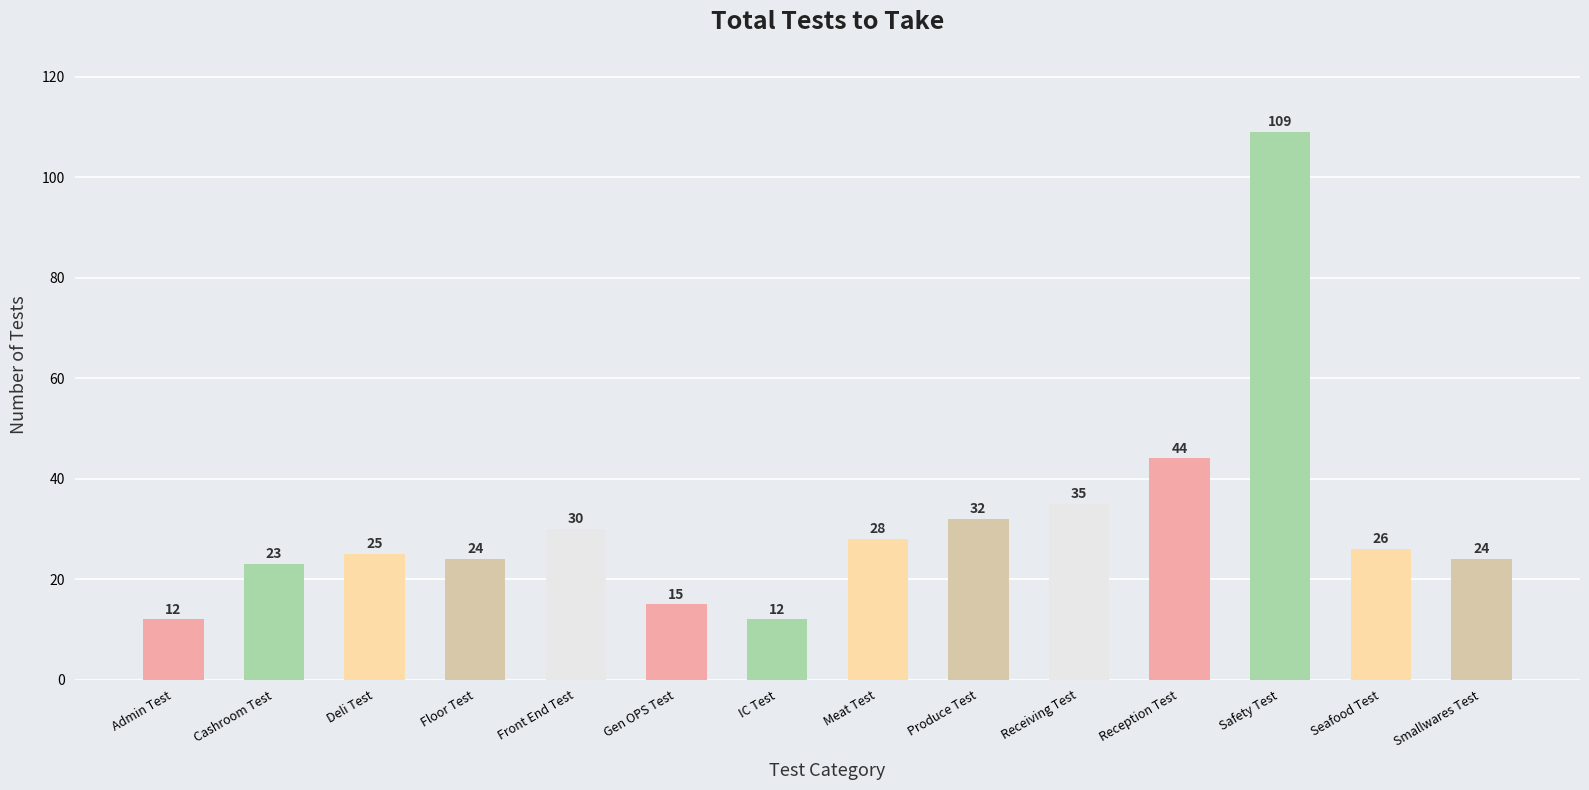

What is the change in value from Gen OPS Test to Reception Test?

+29